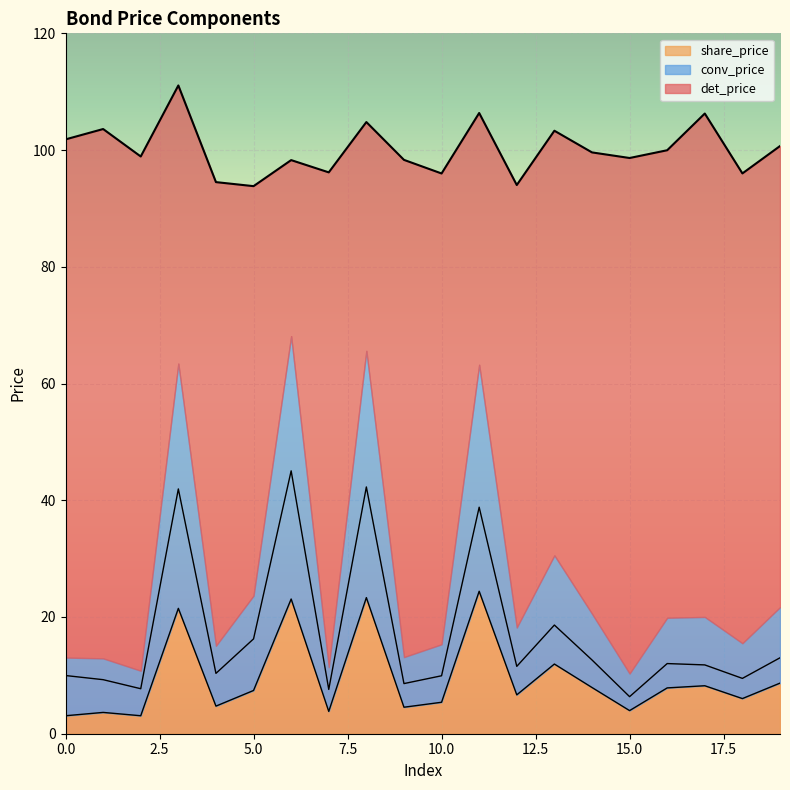

Is it true that share_price equals 7.4 at 5.0?

True